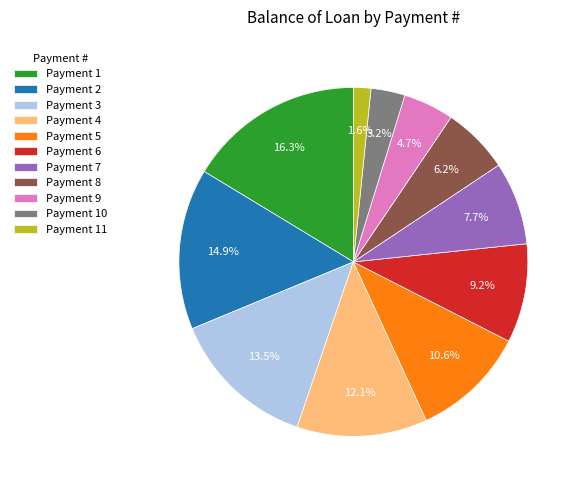

What portion of the pie excludes Payment 11?

98.4%